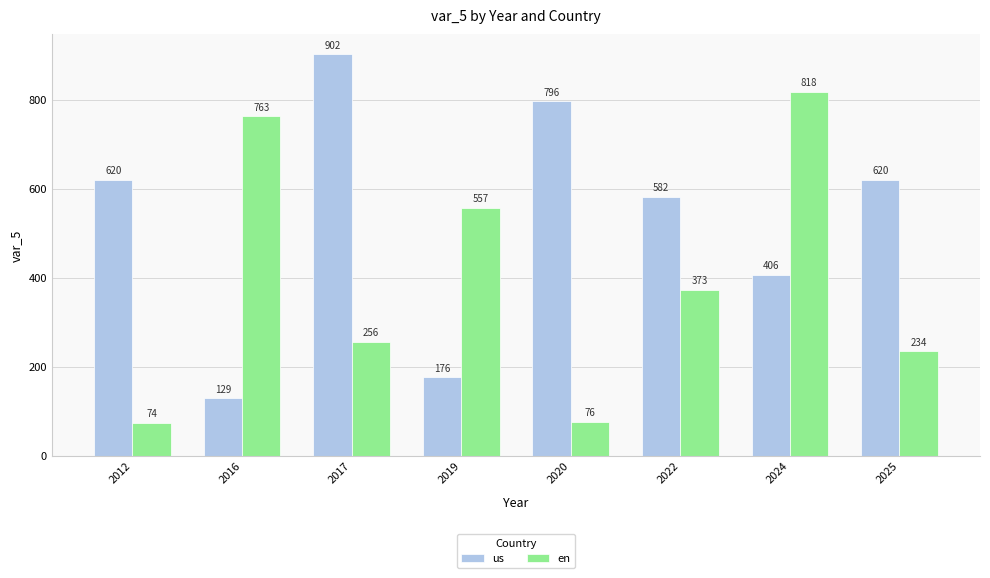

Reading left to right, extract all data points from this chart.

us: 2012=620	2016=129	2017=902	2019=176	2020=796	2022=582	2024=406	2025=620
en: 2012=74	2016=763	2017=256	2019=557	2020=76	2022=373	2024=818	2025=234